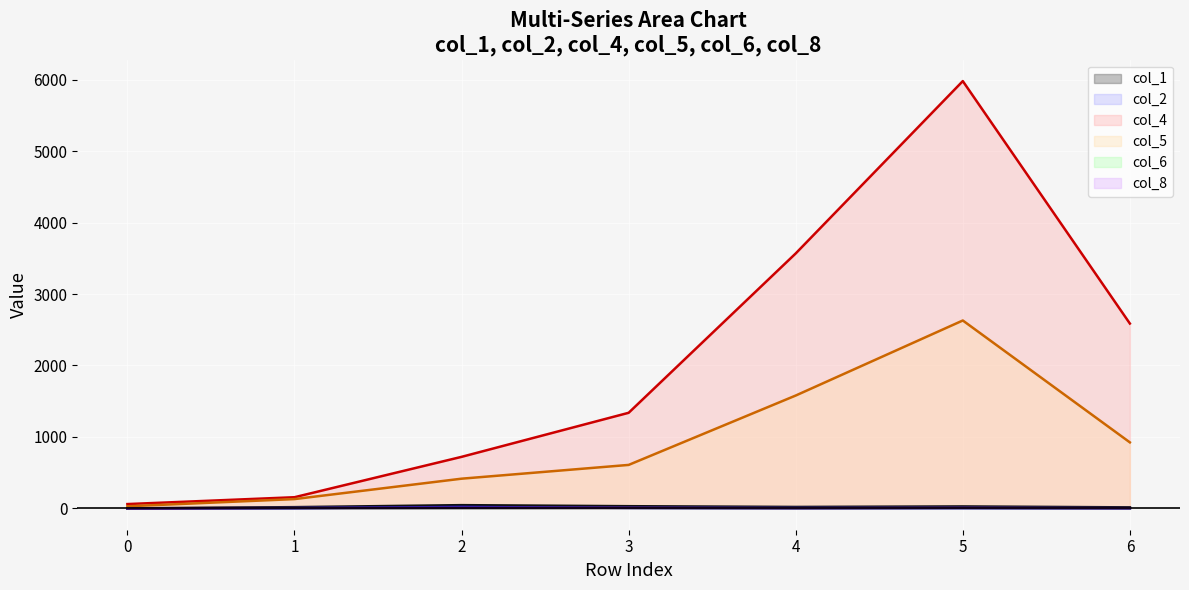

At which label does col_2 reach its peak?

2